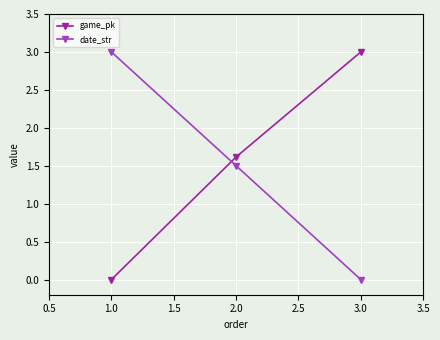

At how many categories does at least one series exceed 0?

3